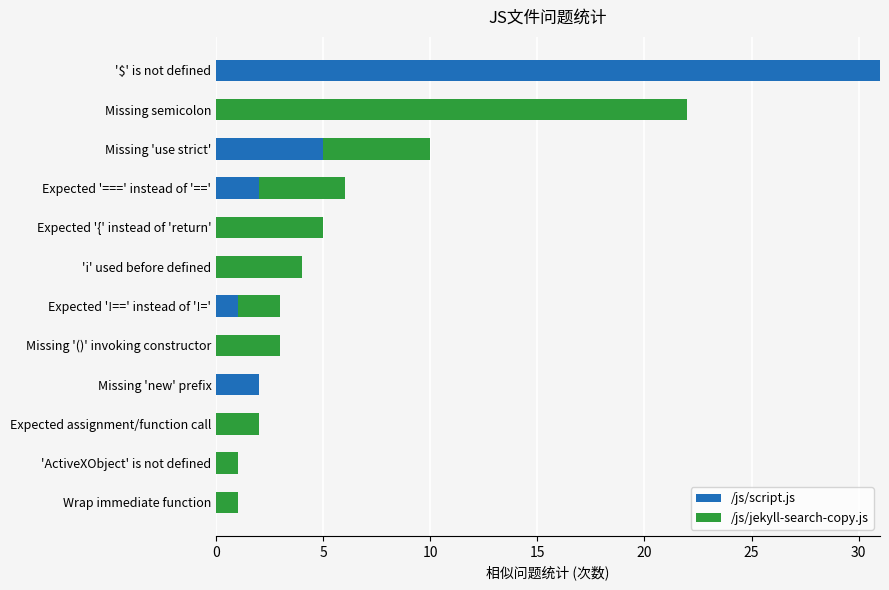

Which category has the highest value in the /js/script.js series?

'$' is not defined